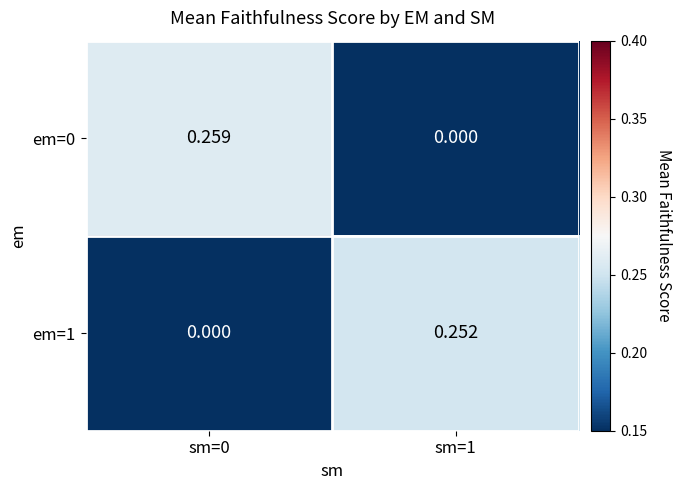

How many values in em=0 are above zero?

1